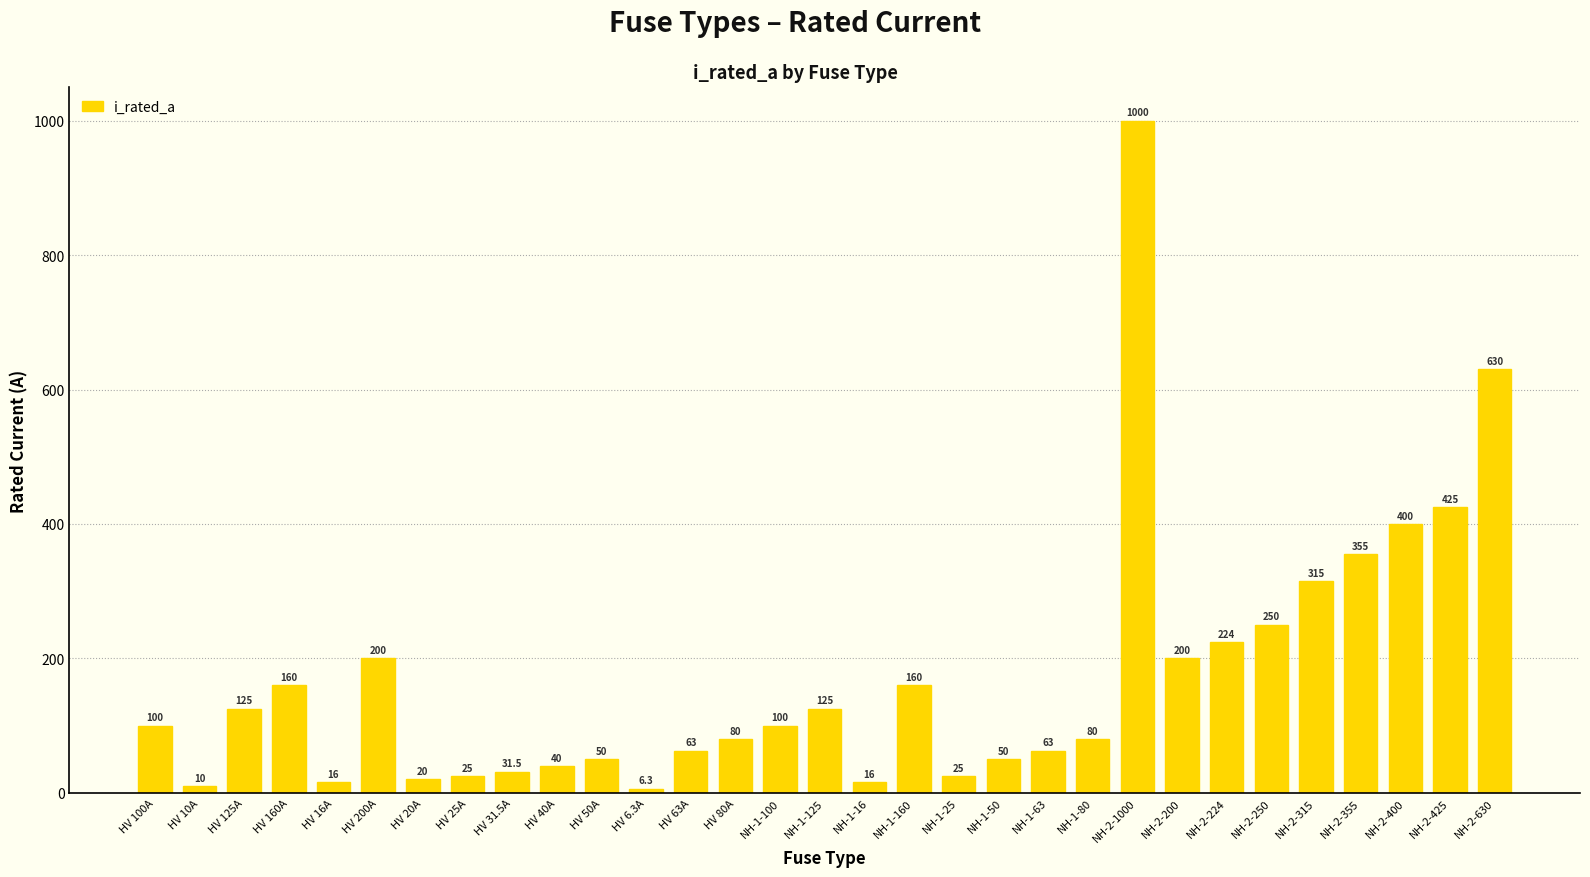

What value does the data have at HV 16A?

16.0